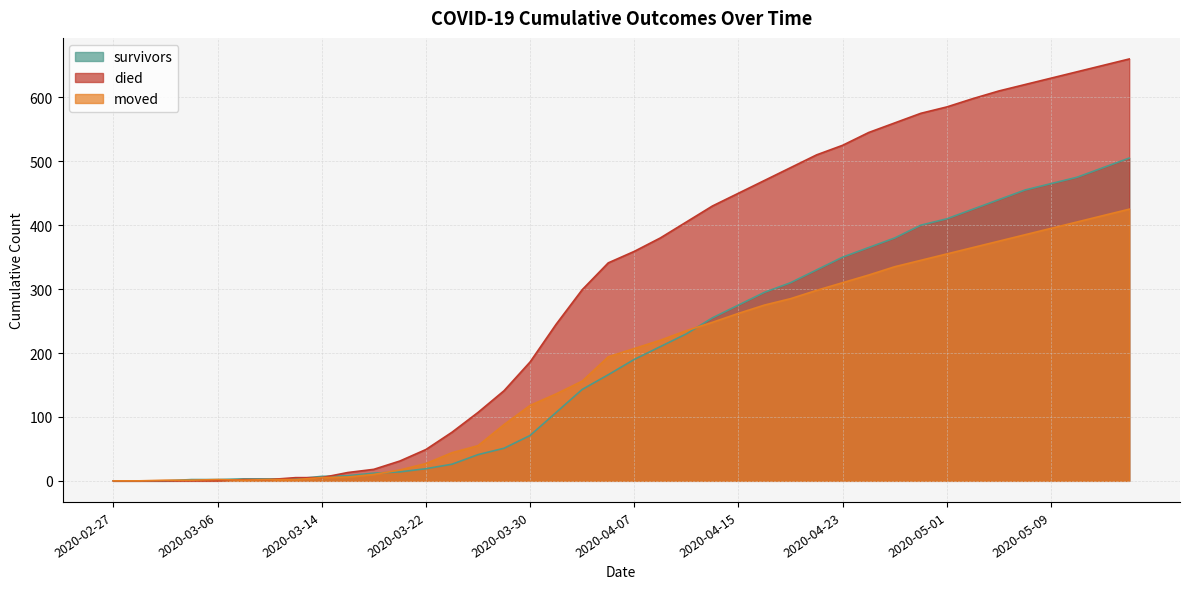

The value of survivors at 2020-03-08 is 3. True or false?

True